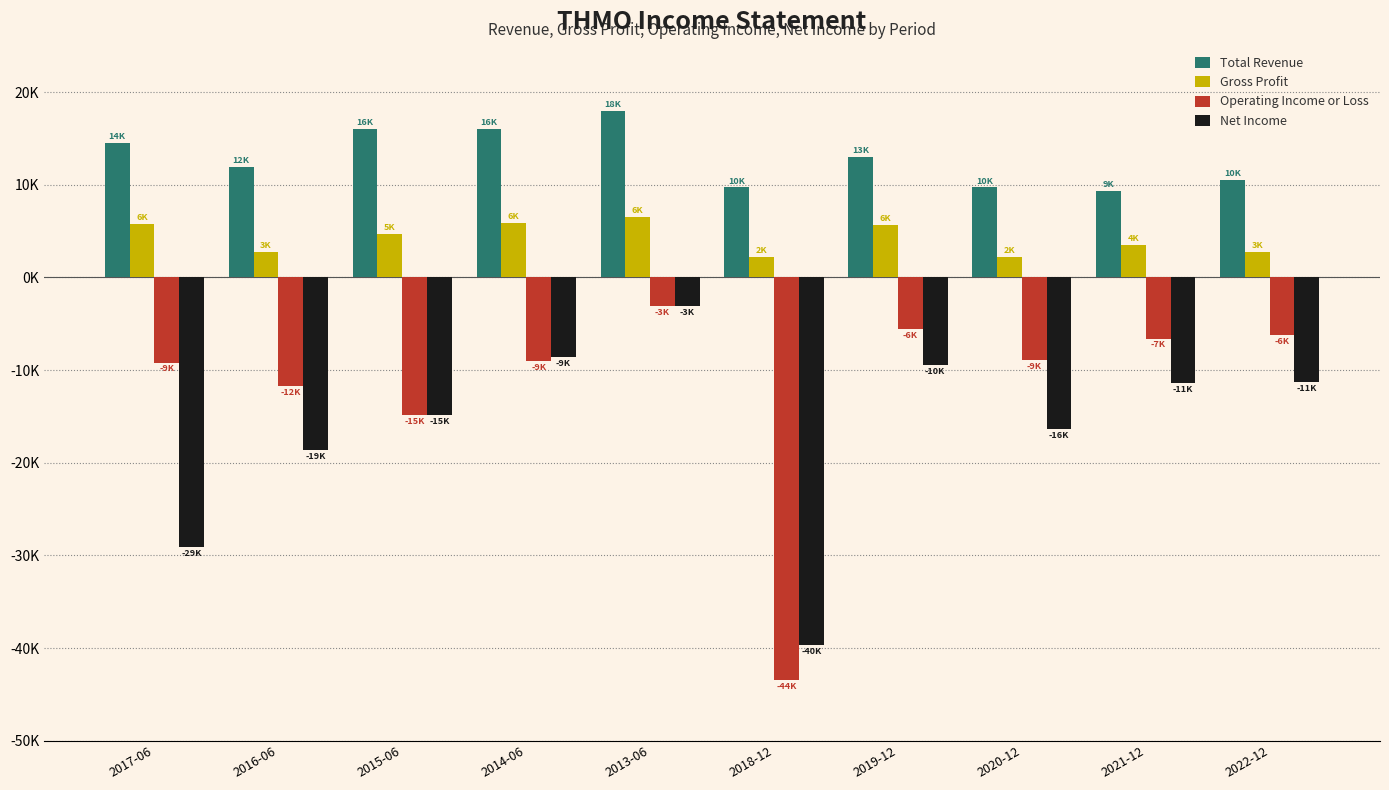

What position from the right is 2020-12?

3